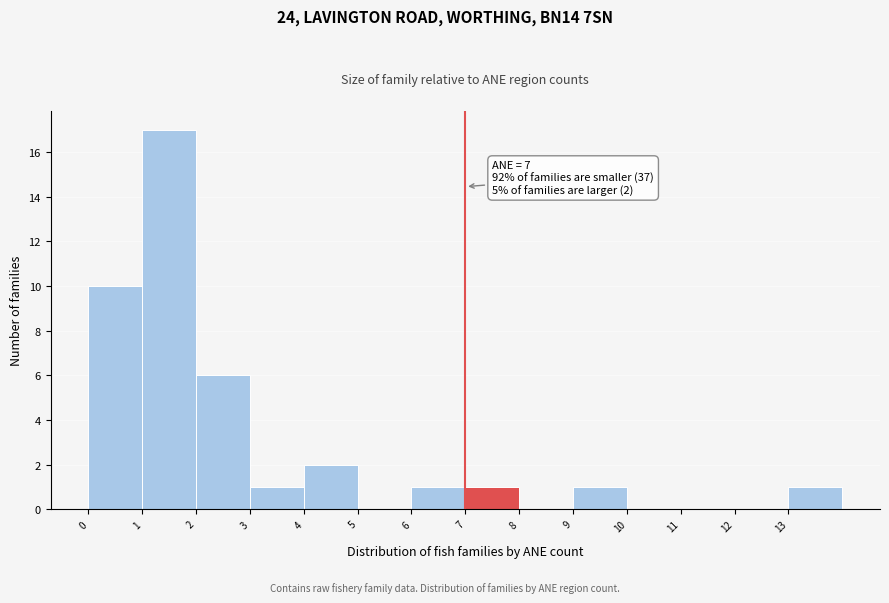

Over which range of the x-axis is the bar tallest?

1 to 2